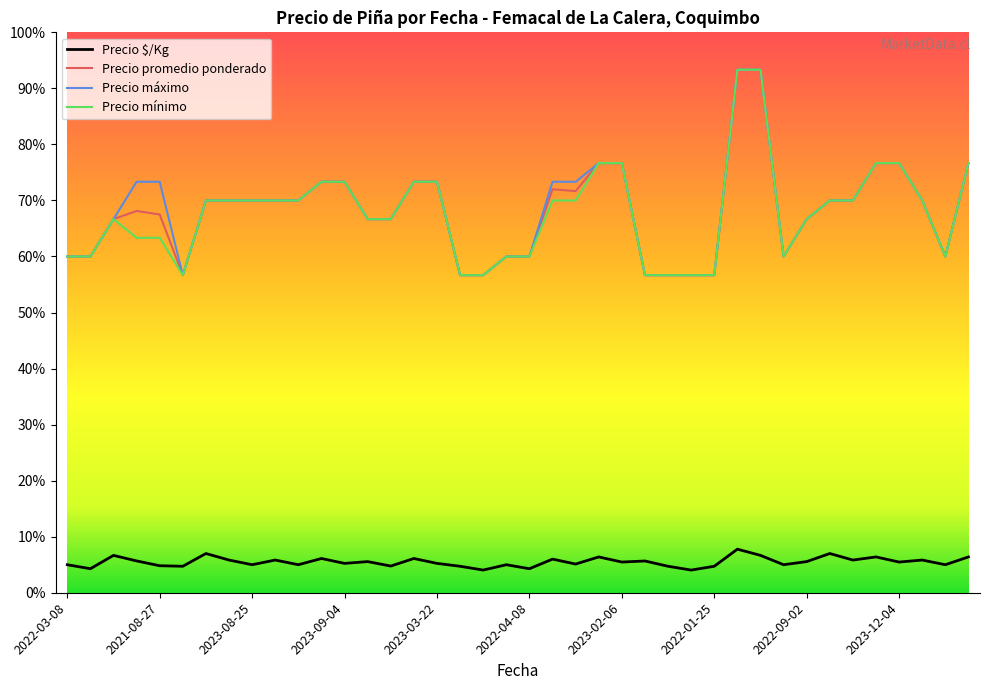

True or false: Precio promedio ponderado and Precio $/Kg cross at least once.

False